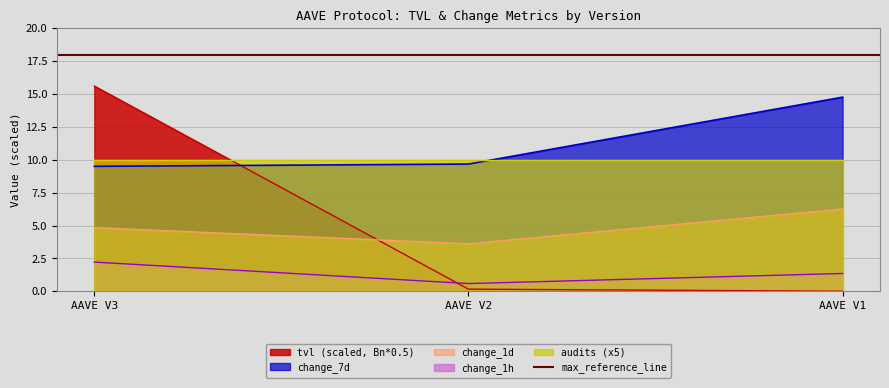

Does the chart display data point markers on the line(s)?

No